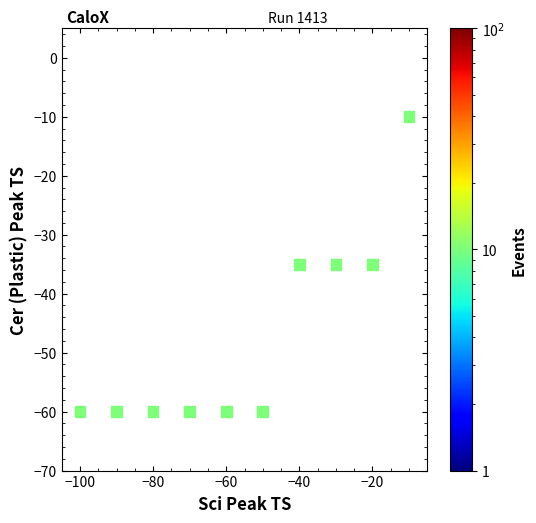

What is the range of Y values (max minus min)?

50